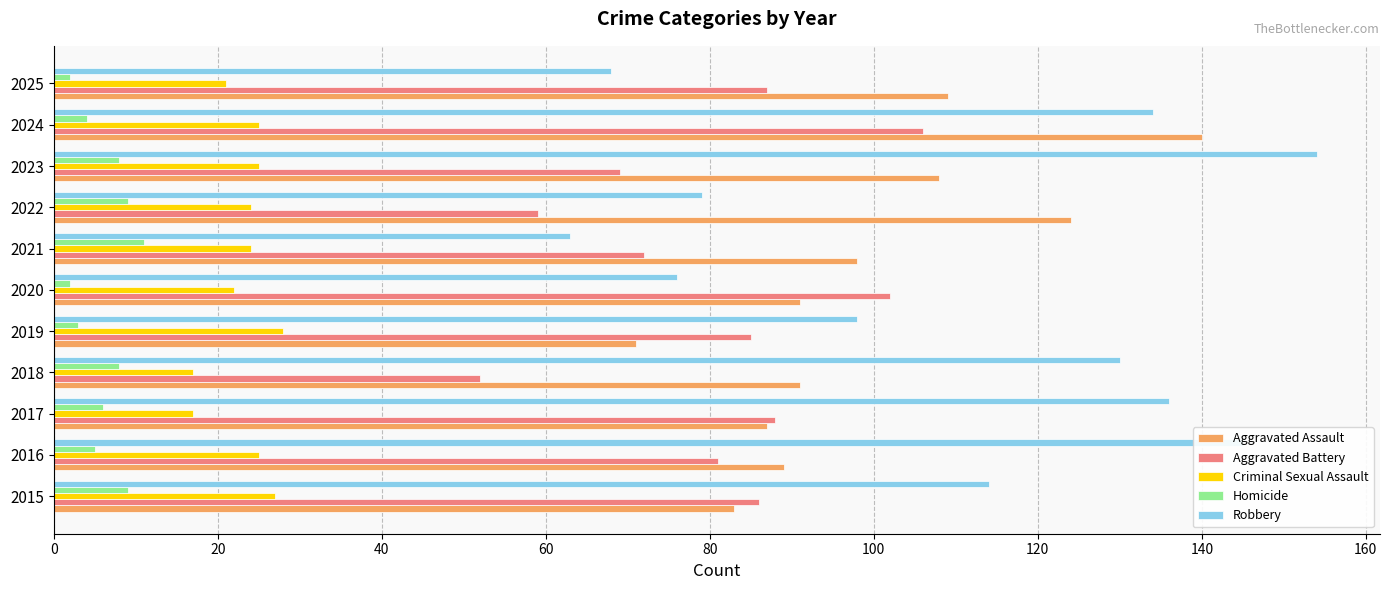

Is the value of Criminal Sexual Assault at 2019 greater than the value of Aggravated Assault at 2019?

No